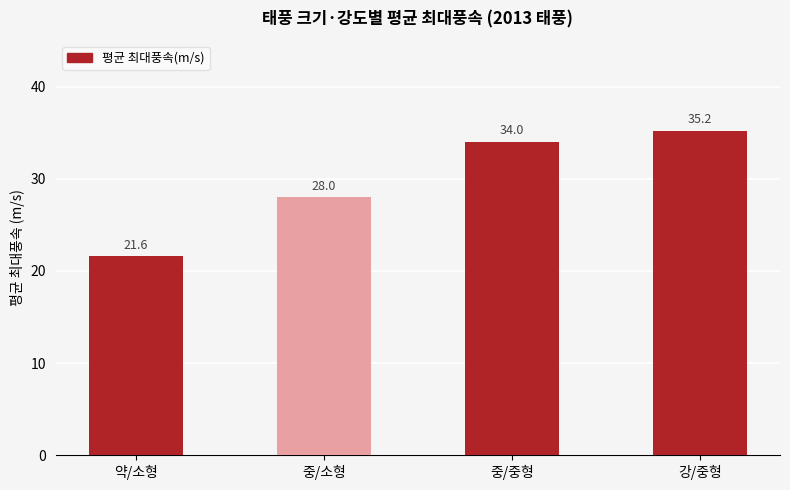

What is the approximate value at 중/중형?

34.0